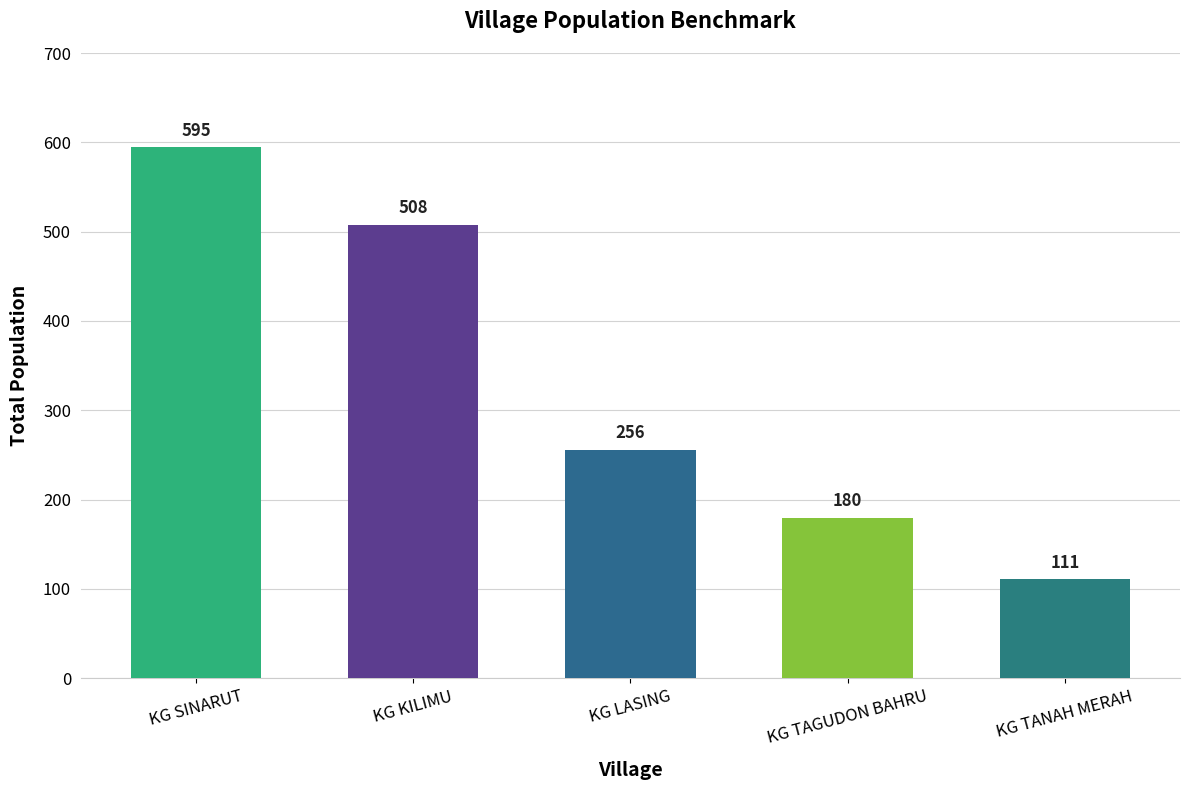

Reading left to right, transcribe all the data shown in this chart.

595	508	256	180	111